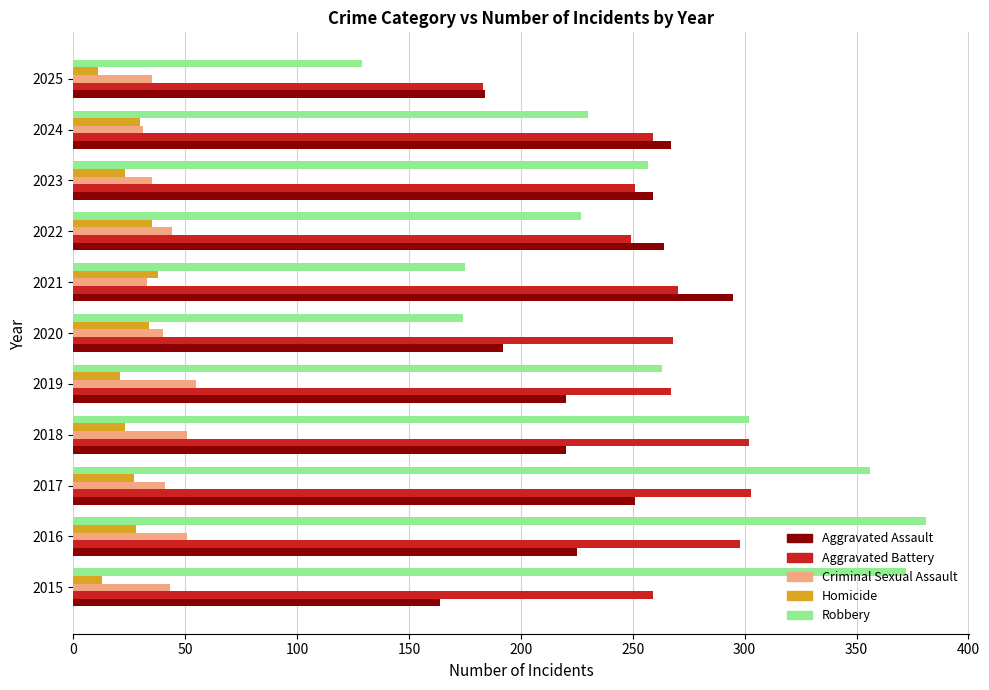

The value of Aggravated Assault at 2020 is 70. True or false?

False